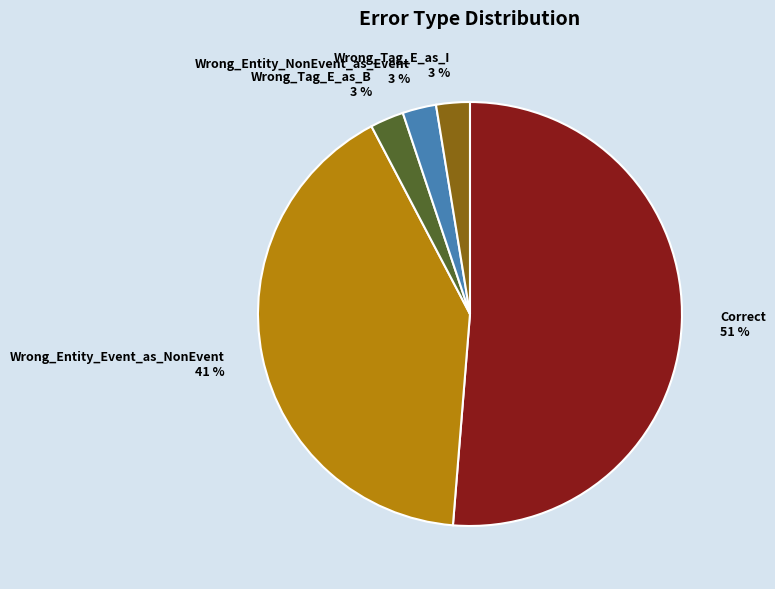

Is the sum of Correct and Wrong_Entity_NonEvent_as_Event greater than half?

Yes